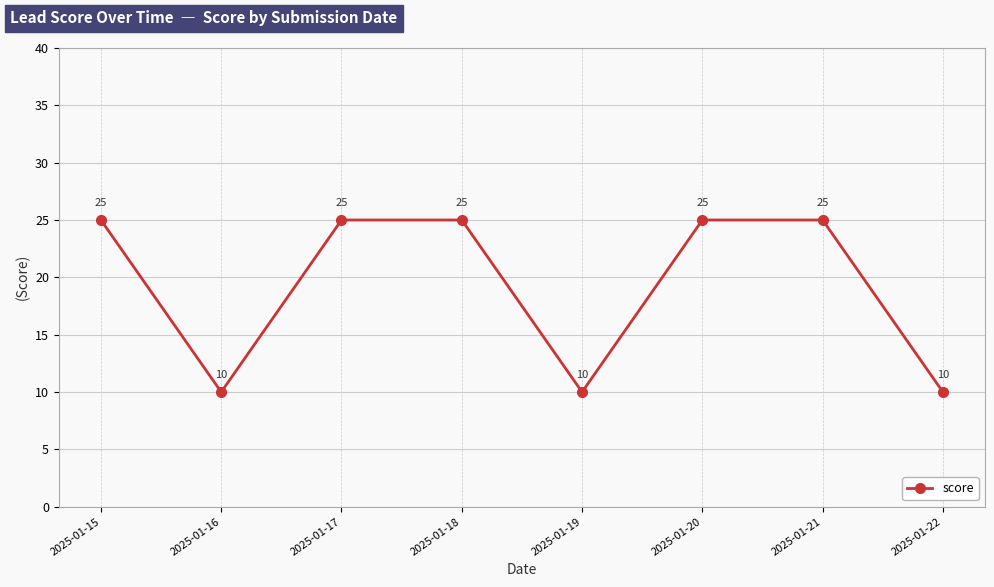

How many lines are shown in the chart?

1